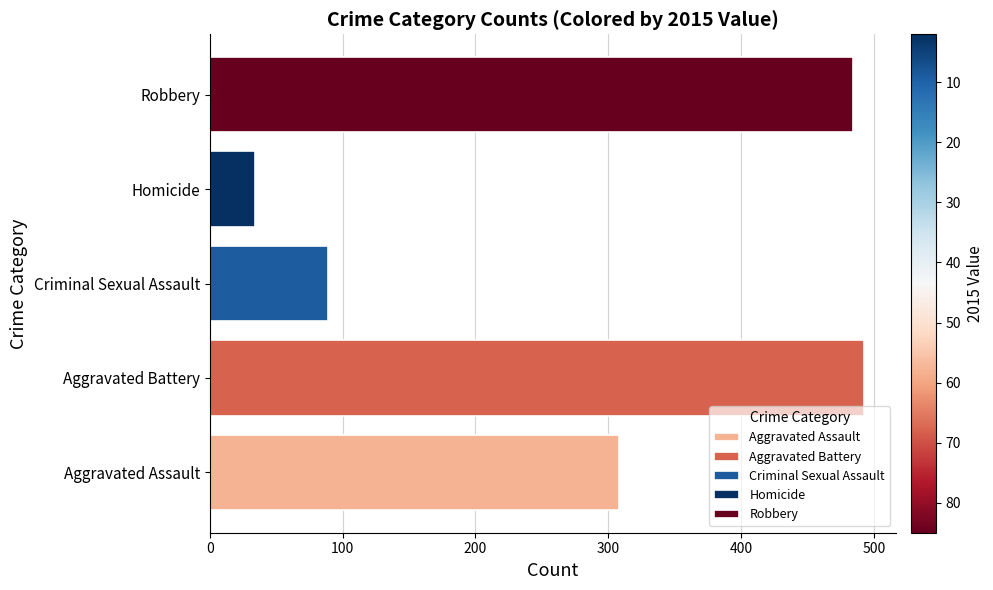

The value at Aggravated Battery is 818. True or false?

False